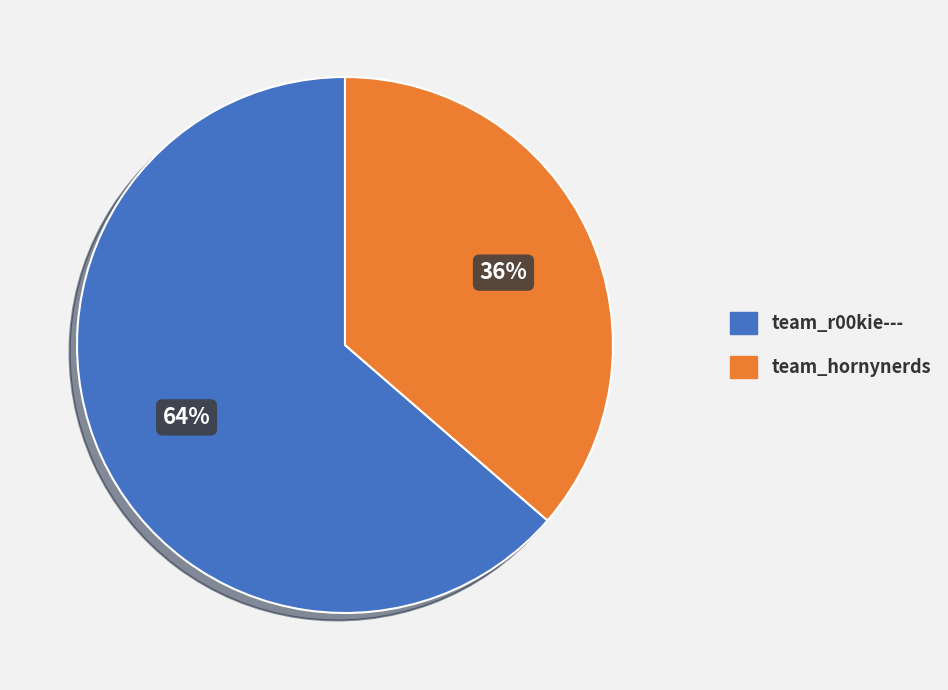

What is the smallest slice in the pie chart?

team_hornynerds